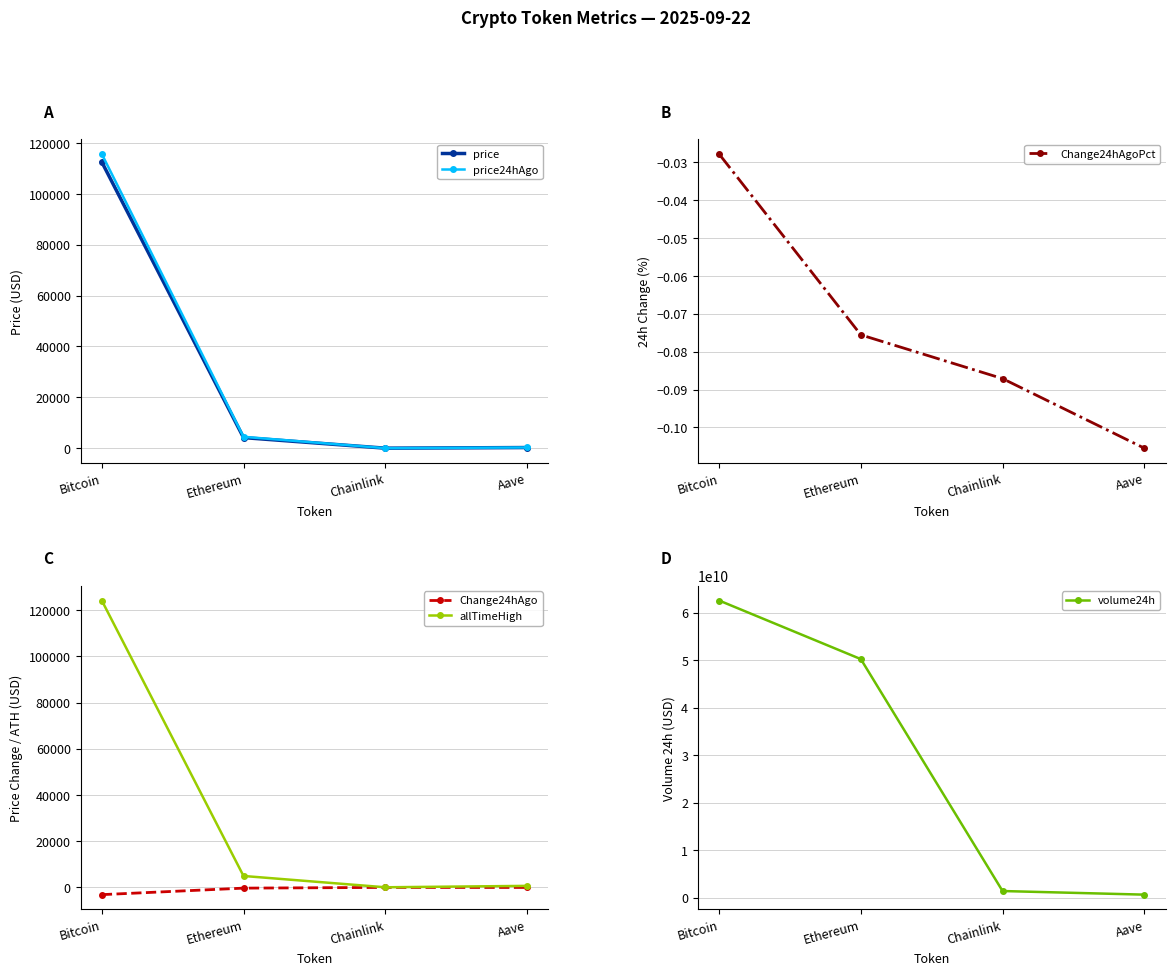

Which series has the widest spread of values?

volume24h